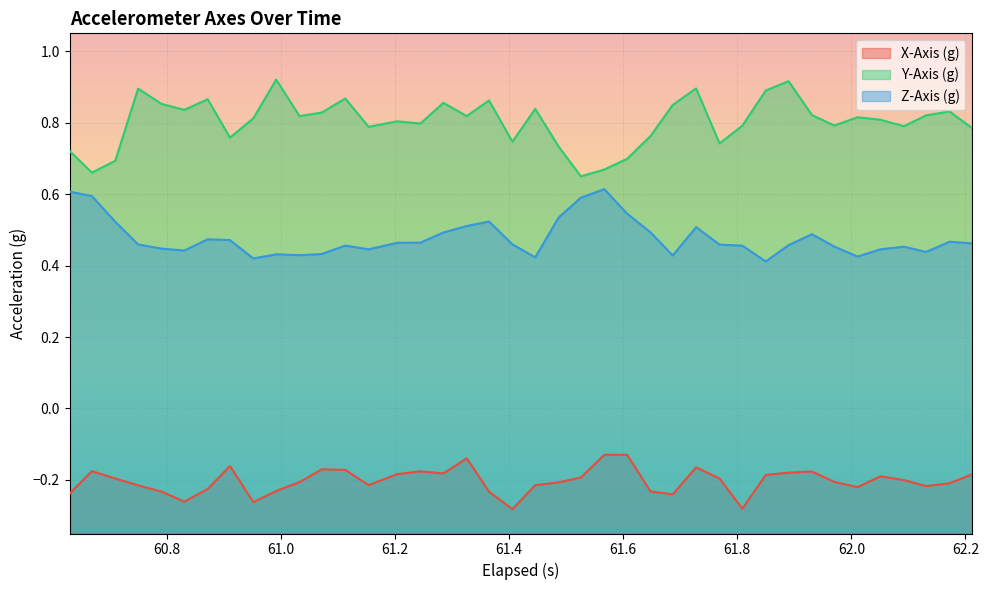

True or false: X-Axis (g) and Z-Axis (g) cross at least once.

False